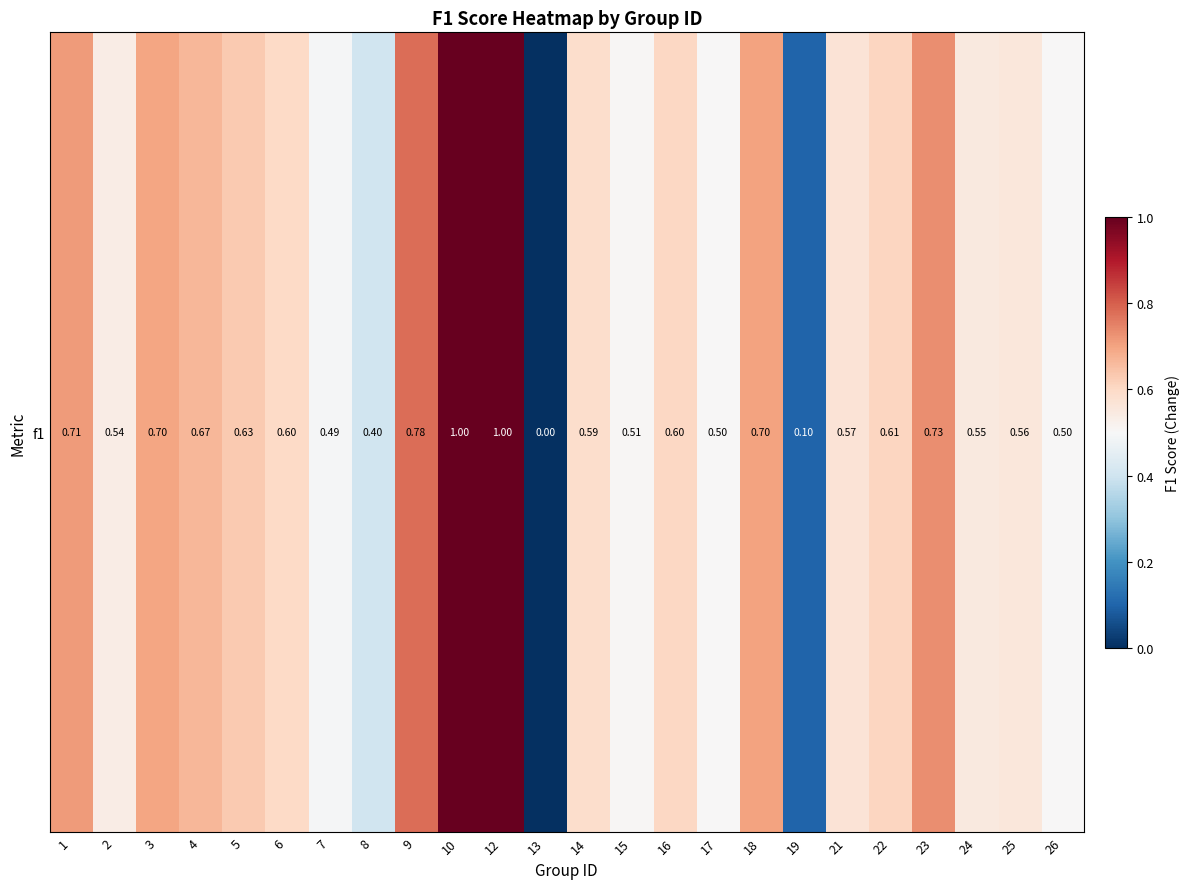

At which label is the value closest to 0?

13